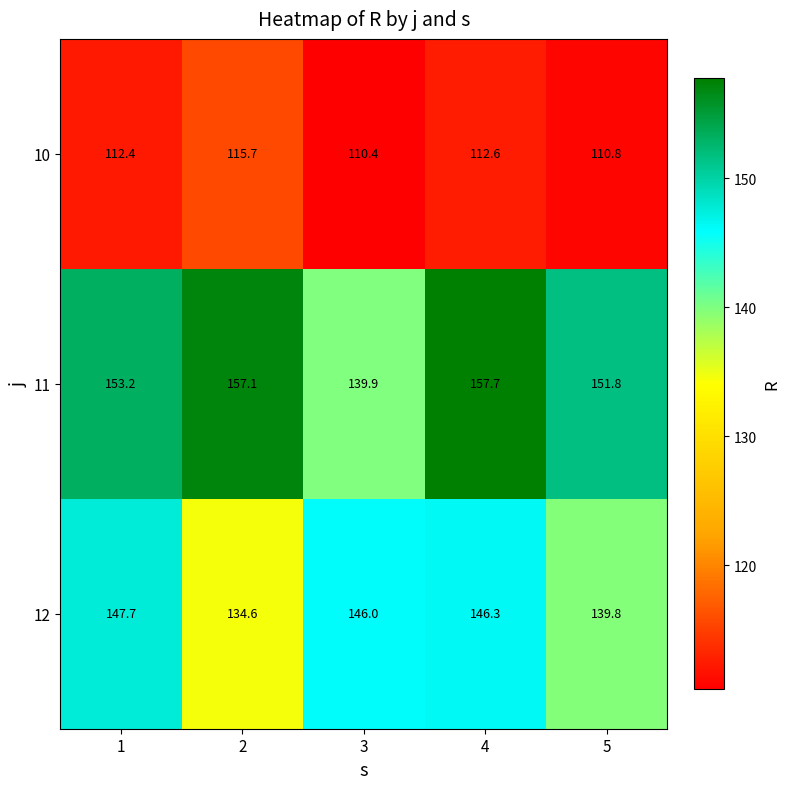

What is the difference between the 11 values at 5 and 1?

1.4